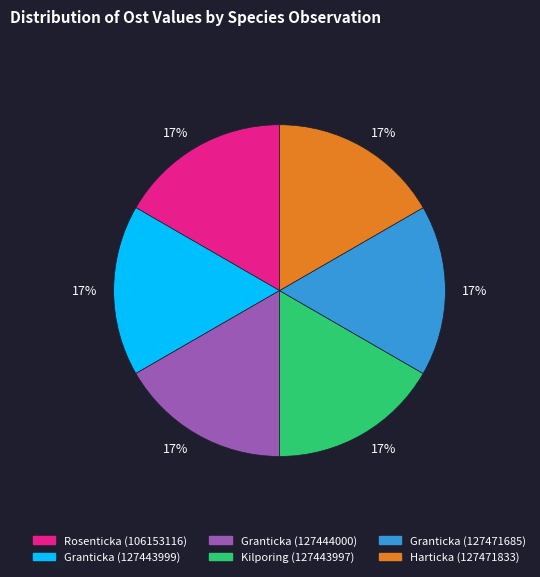

To the nearest percent, what is the average slice percentage?

17%